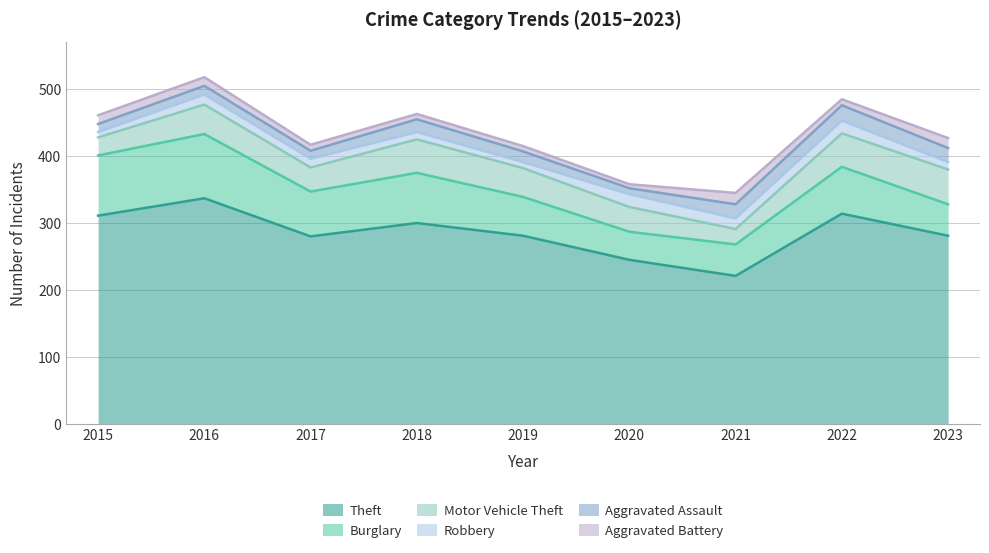

How many intersections are there between Motor Vehicle Theft and Burglary?

1